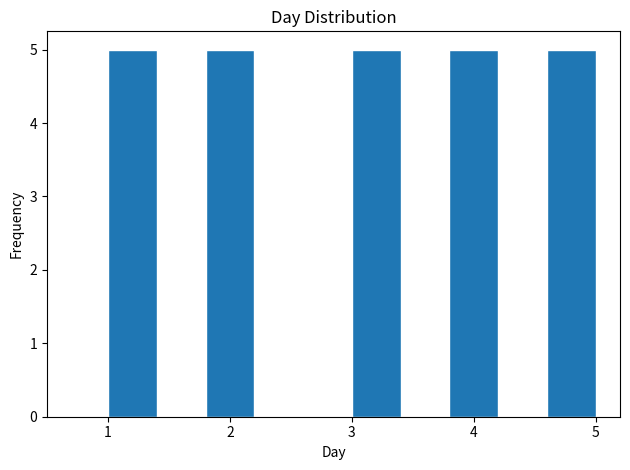

Reading left to right, transcribe this chart: for each bar, give the range it covers on the x-axis and its height. The values are not printed on the chart, so give them approximately, as read against the axis.

1.0 to 1.4: 5
1.4 to 1.8: 0
1.8 to 2.2: 5
2.2 to 2.6: 0
2.6 to 3.0: 0
3.0 to 3.4: 5
3.4 to 3.8: 0
3.8 to 4.2: 5
4.2 to 4.6: 0
4.6 to 5.0: 5